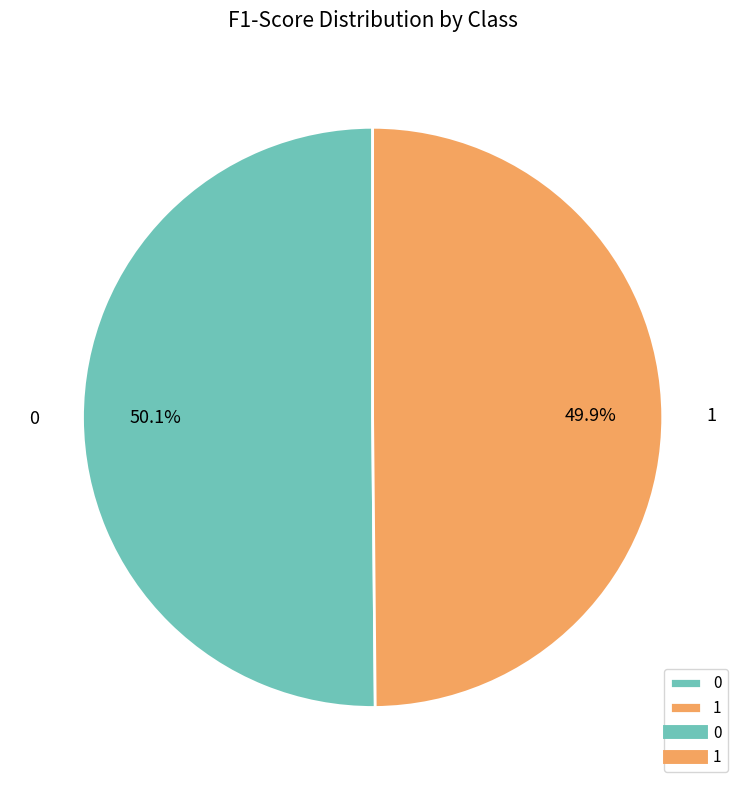

Is there any slice that represents more than half of the pie?

Yes